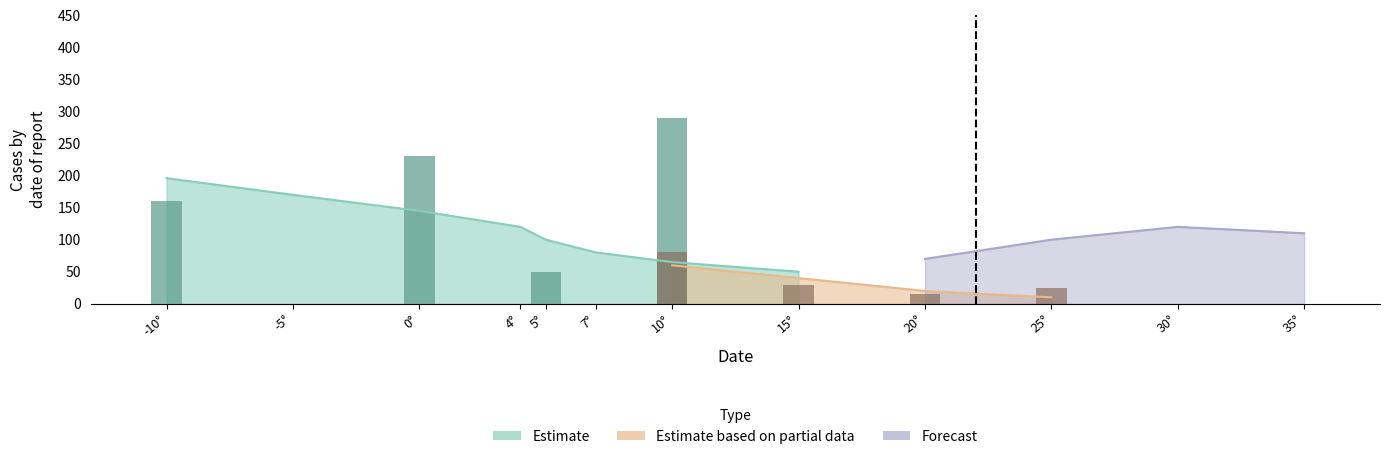

What is the value of the Estimate based on partial data bar at the 5th from the left?

4.7